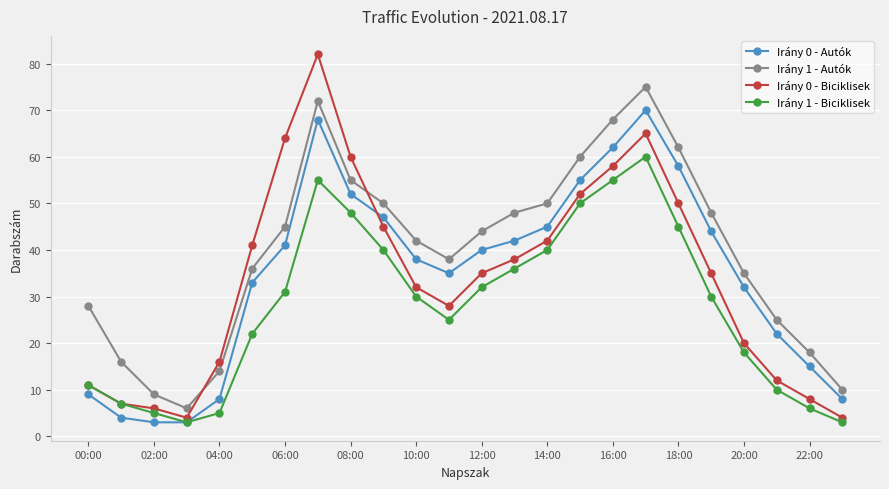

What is the value of the Irány 1 - Autók point at the 8th from the left?

72